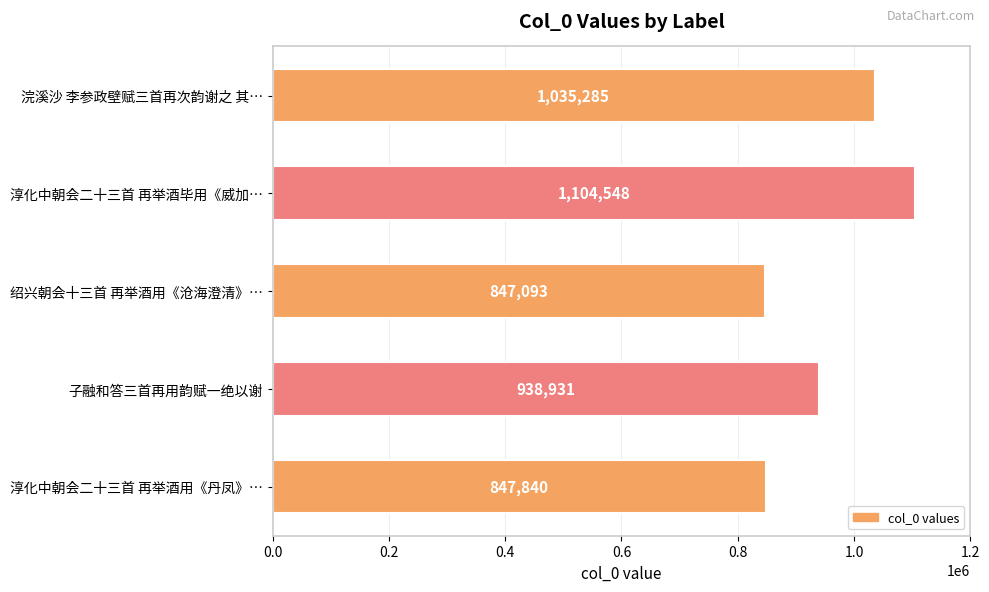

Read the value at 浣溪沙 李参政壁赋三首再次韵谢之 其…, to the nearest 100.

1035300